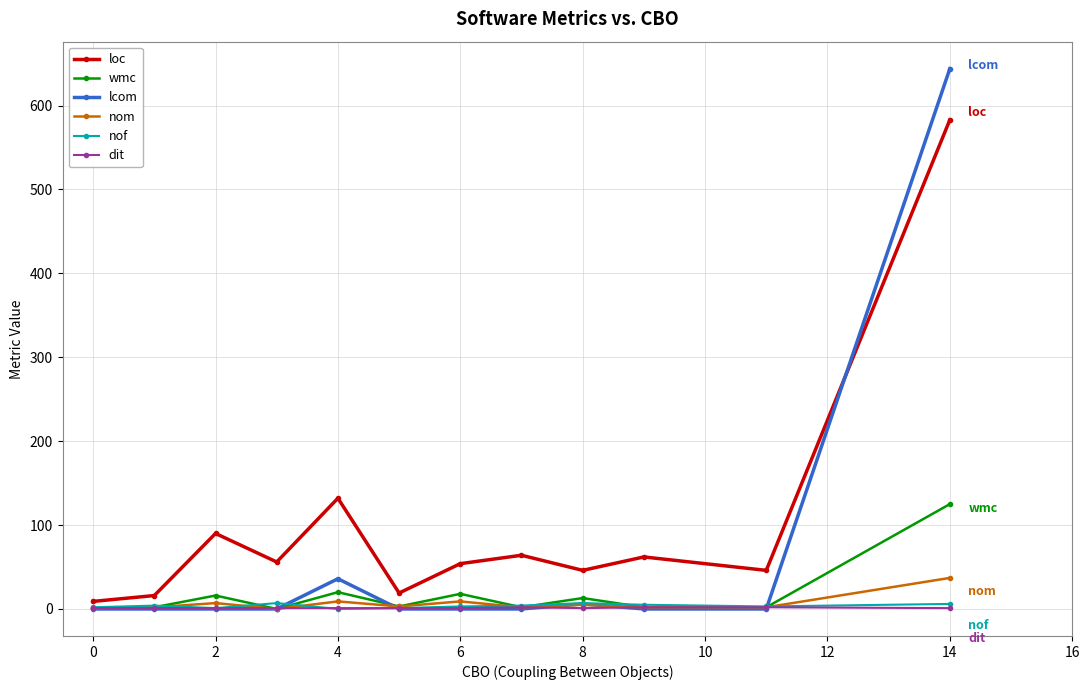

True or false: nom has more than 1 interior local peaks.

True